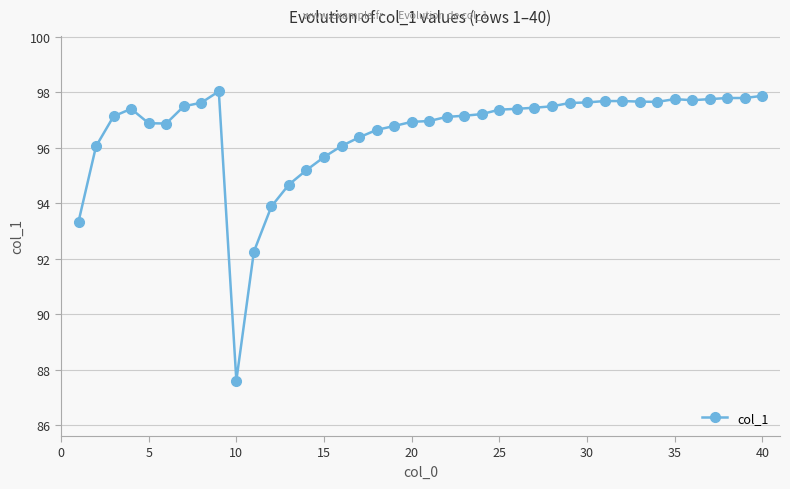

How many lines are shown in the chart?

1